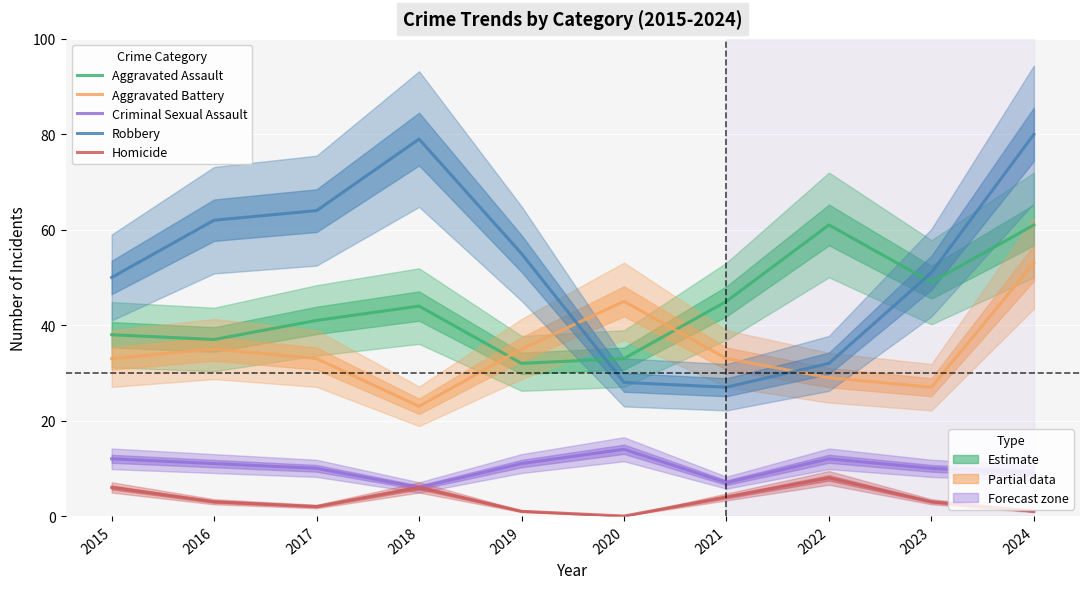

Which series has the largest range (max minus min)?

Robbery